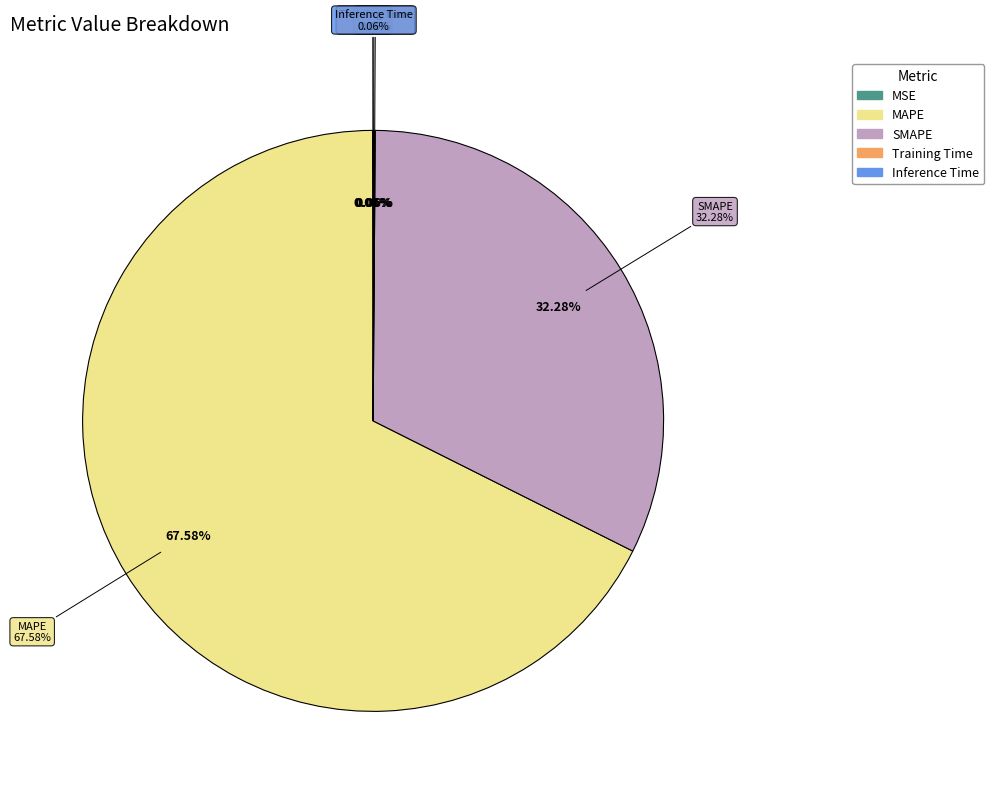

Does any single category account for the majority?

Yes